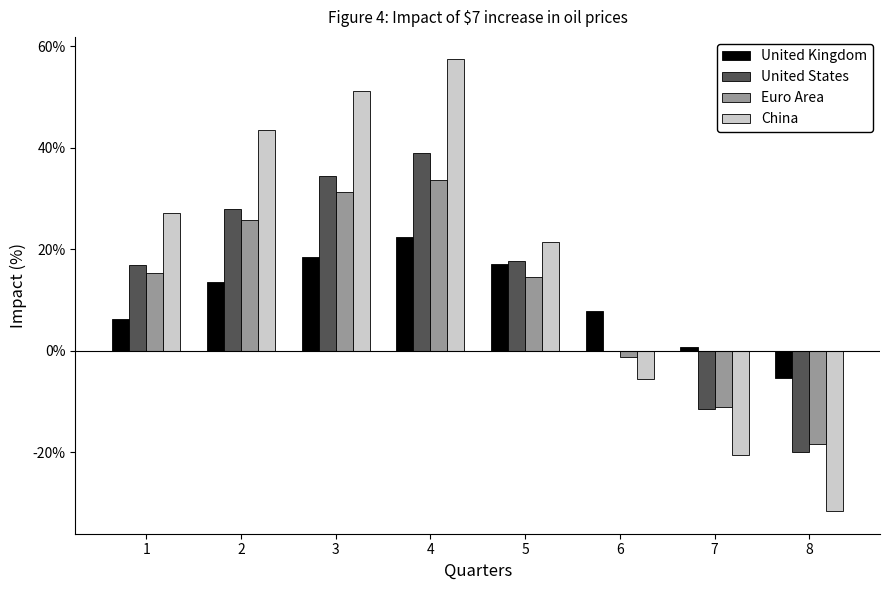

Are the bars grouped side by side (vs. stacked)?

Yes